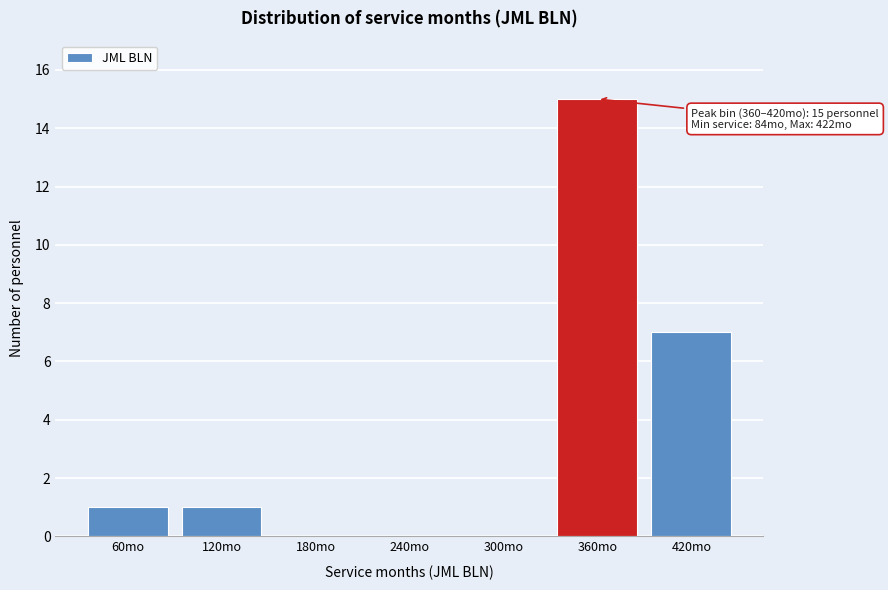

Reading right to left, what are all the values shown in this chart?

420mo=7	360mo=15	300mo=0	240mo=0	180mo=0	120mo=1	60mo=1